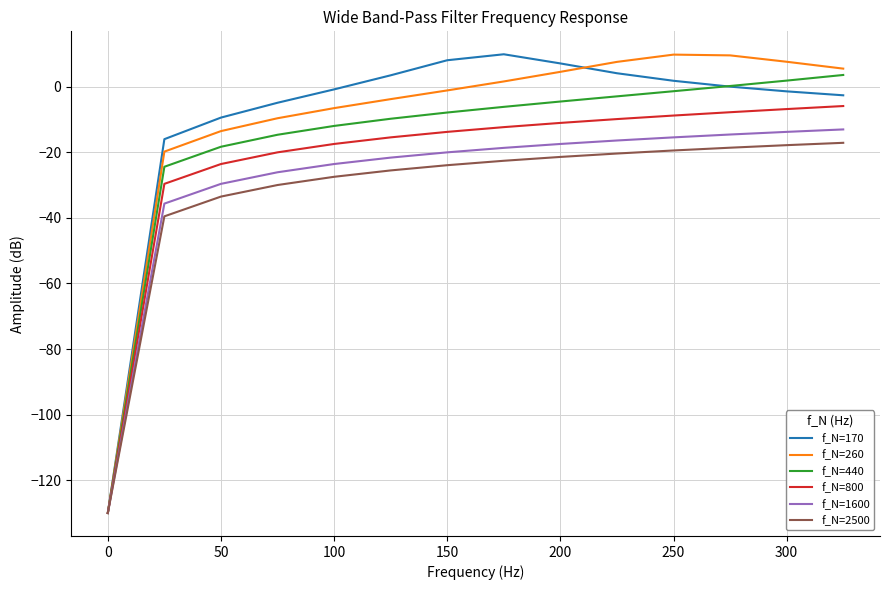

What is the minimum value shown in the chart?

-130.0